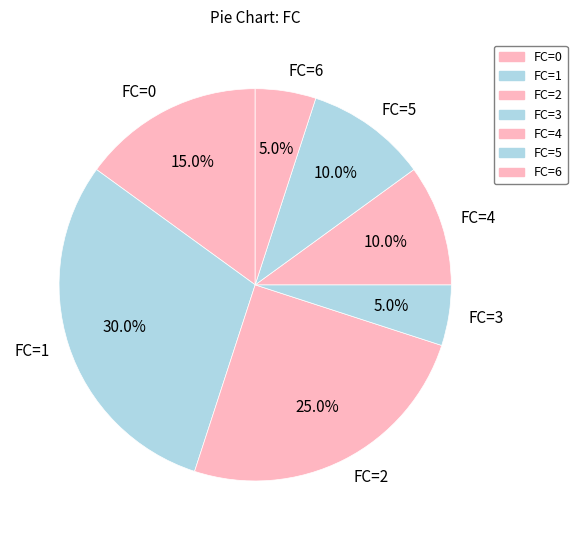

The FC=4 slice represents 33% of the pie. True or false?

False